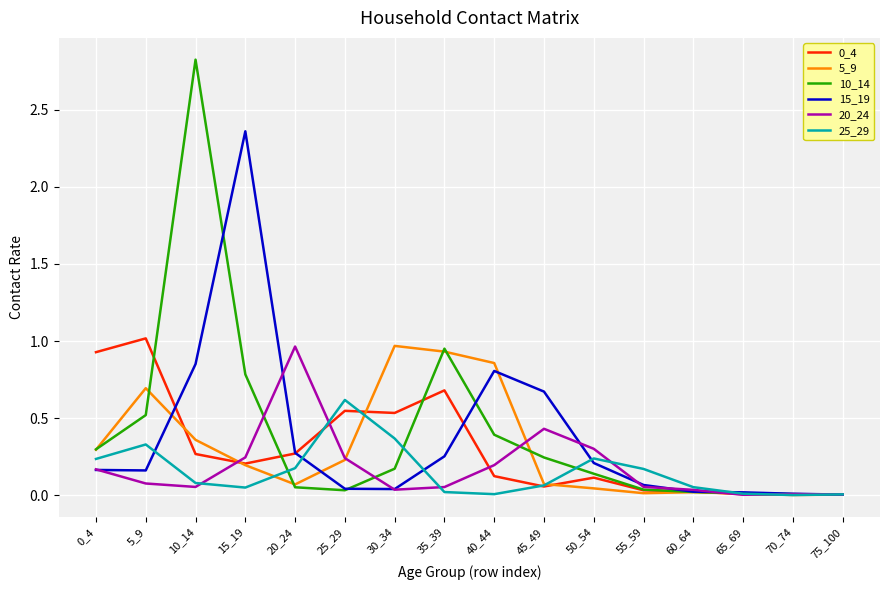

Which series has the widest spread of values?

10_14